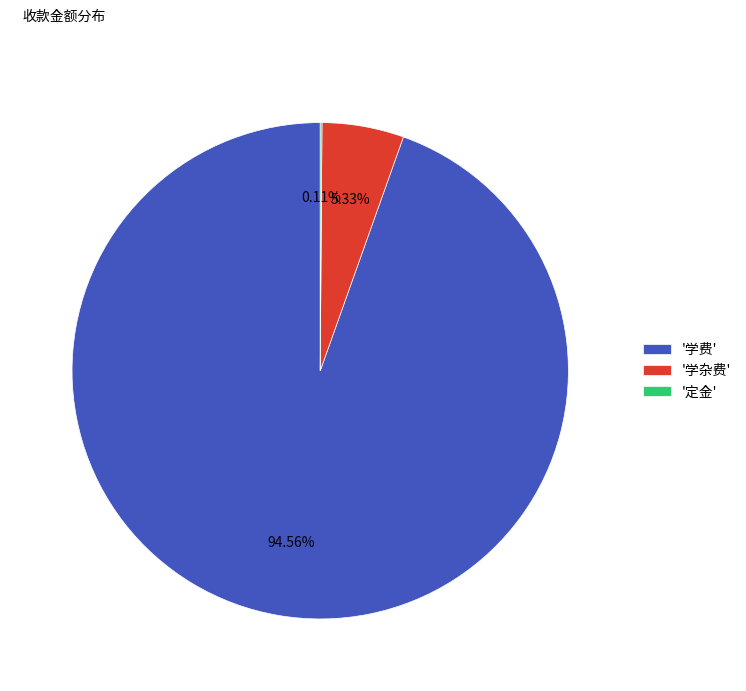

Which slice is the largest?

'学费'